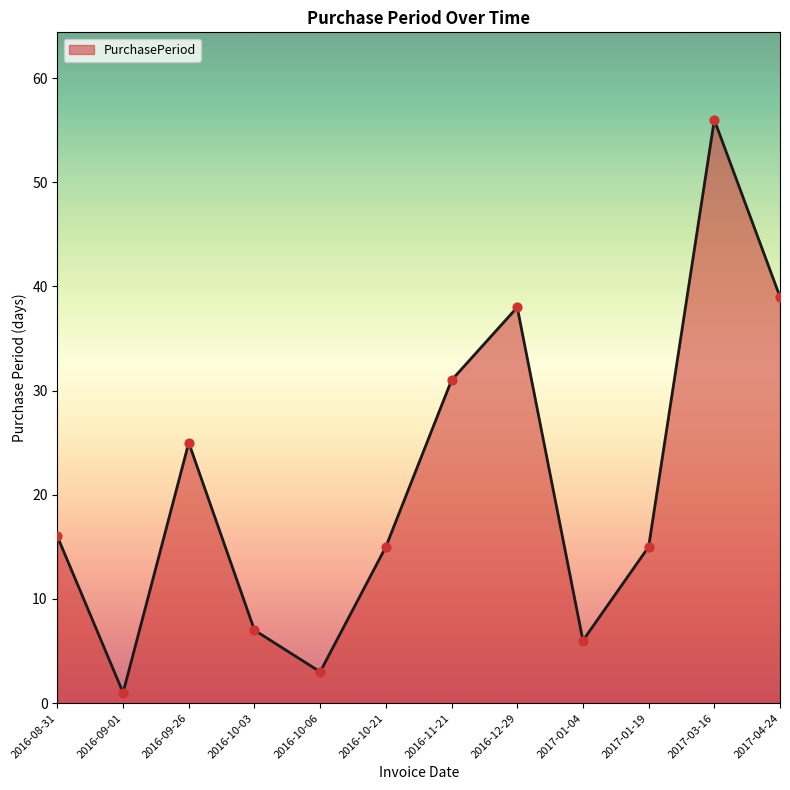

Approximately how many times larger is the value at 2016-10-06 compared to 2016-10-21?

0.2